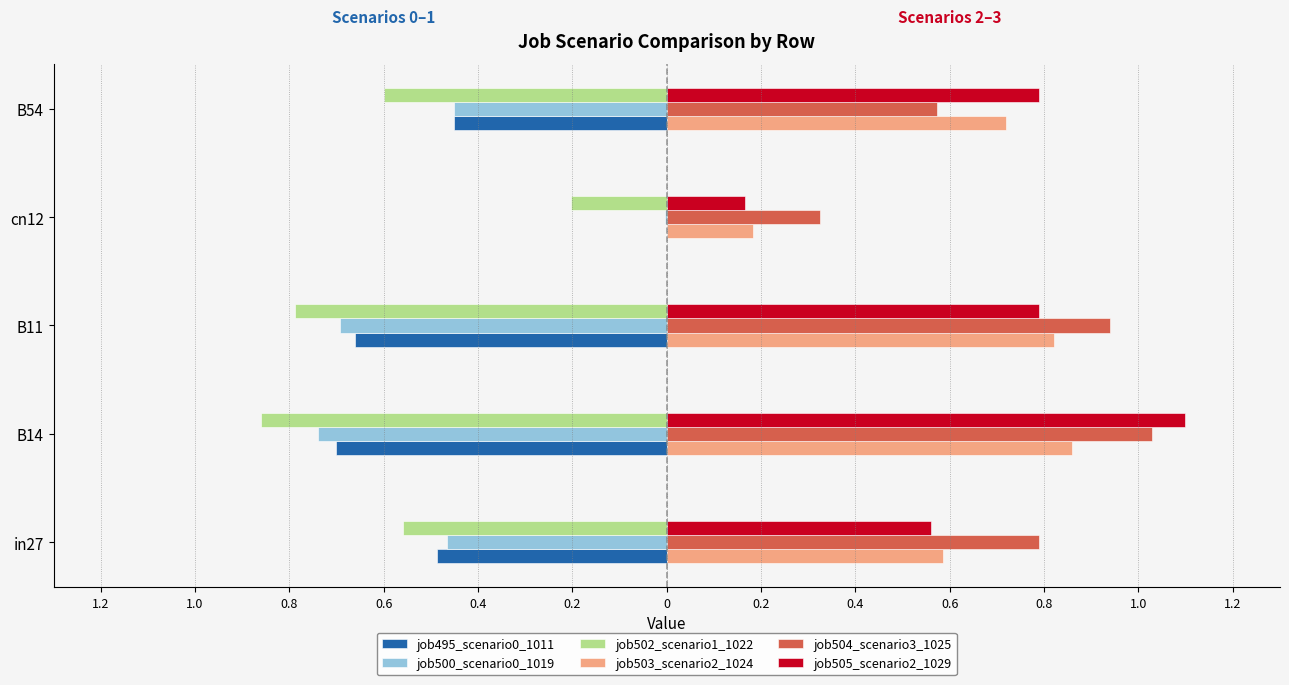

How many bars are there in total?

30